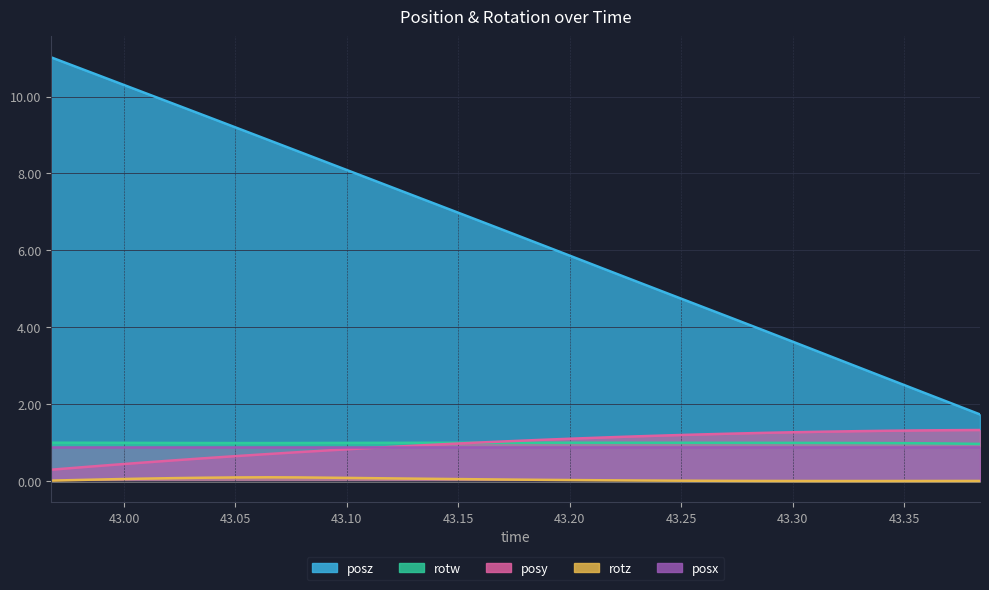

Does the chart display data point markers on the line(s)?

No